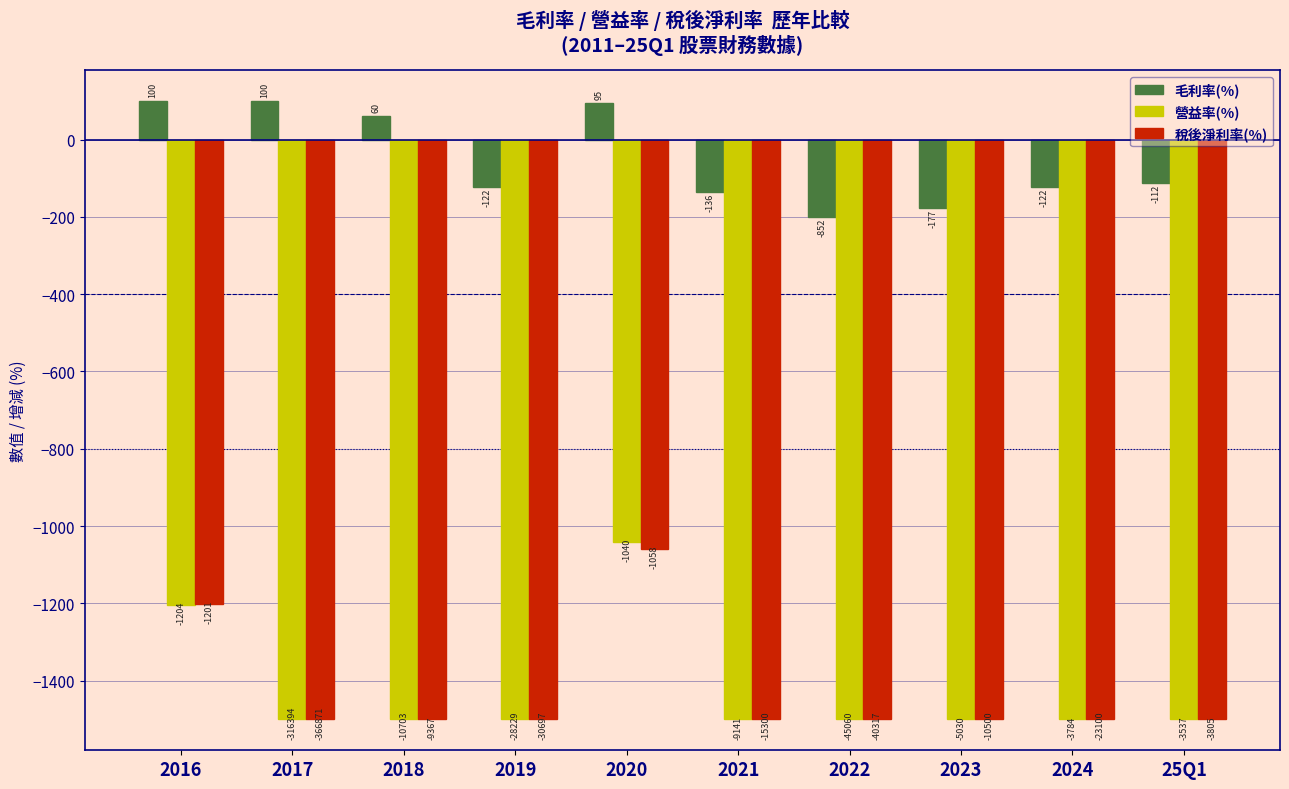

Reading right to left, list all the values displayed in this chart.

毛利率(%): -112.0	-122.0	-177.0	-200.0	-136.0	95.4	-122.0	60.4	100.0	100.0
營益率(%): -1500.0	-1500.0	-1500.0	-1500.0	-1500.0	-1040.0	-1500.0	-1500.0	-1500.0	-1204.0
稅後淨利率(%): -1500.0	-1500.0	-1500.0	-1500.0	-1500.0	-1058.0	-1500.0	-1500.0	-1500.0	-1201.0